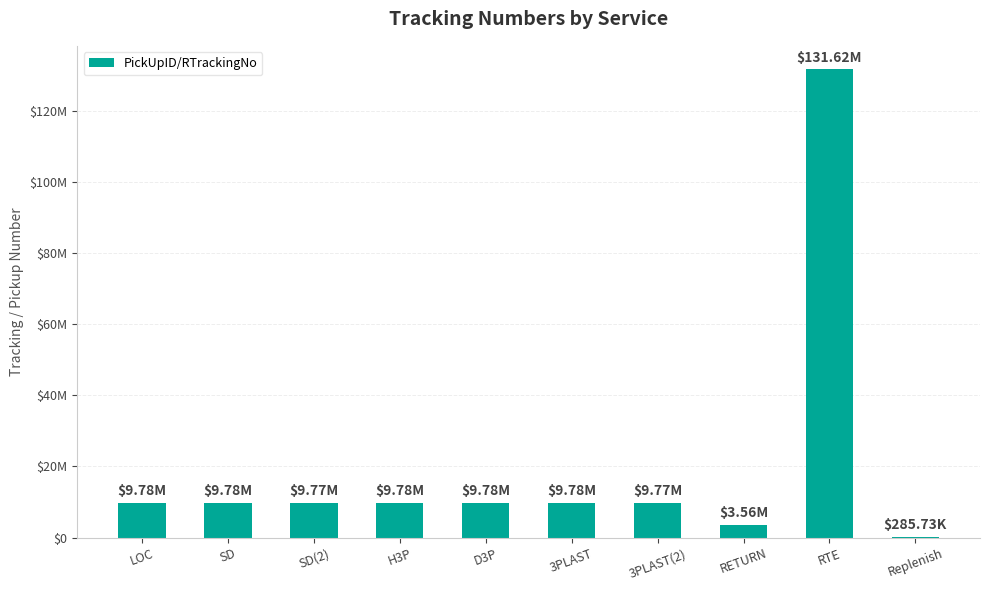

Rank the categories by value from lowest to highest.

Replenish, RETURN, SD(2), 3PLAST(2), H3P, 3PLAST, SD, LOC, D3P, RTE